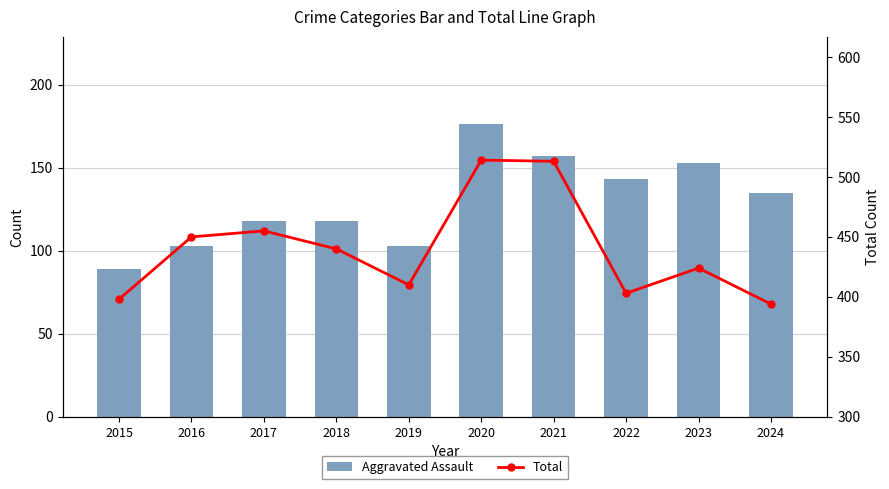

Reading left to right, list all the values displayed in this chart.

Aggravated Assault: 2015=89	2016=103	2017=118	2018=118	2019=103	2020=176	2021=157	2022=143	2023=153	2024=135
Total: 2015=398	2016=450	2017=455	2018=440	2019=410	2020=514	2021=513	2022=403	2023=424	2024=394